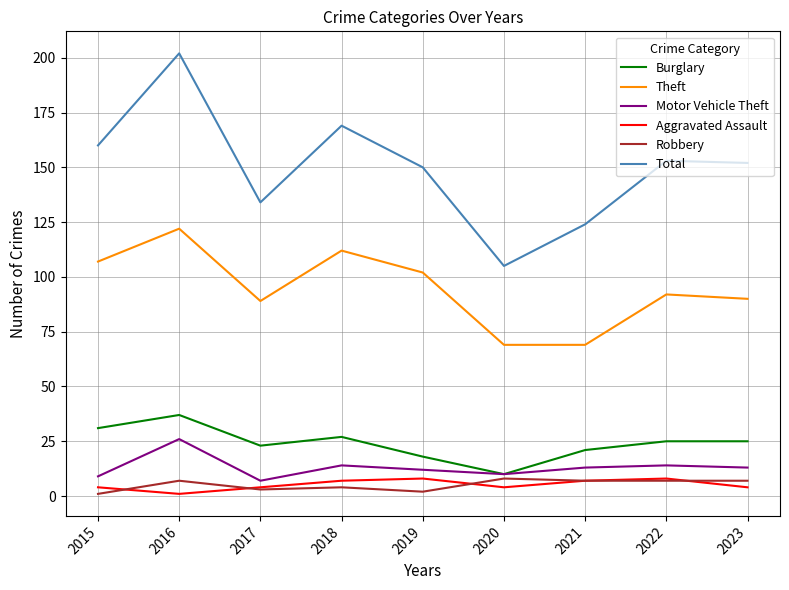

True or false: Burglary has more than 1 points higher than both neighbors.

True